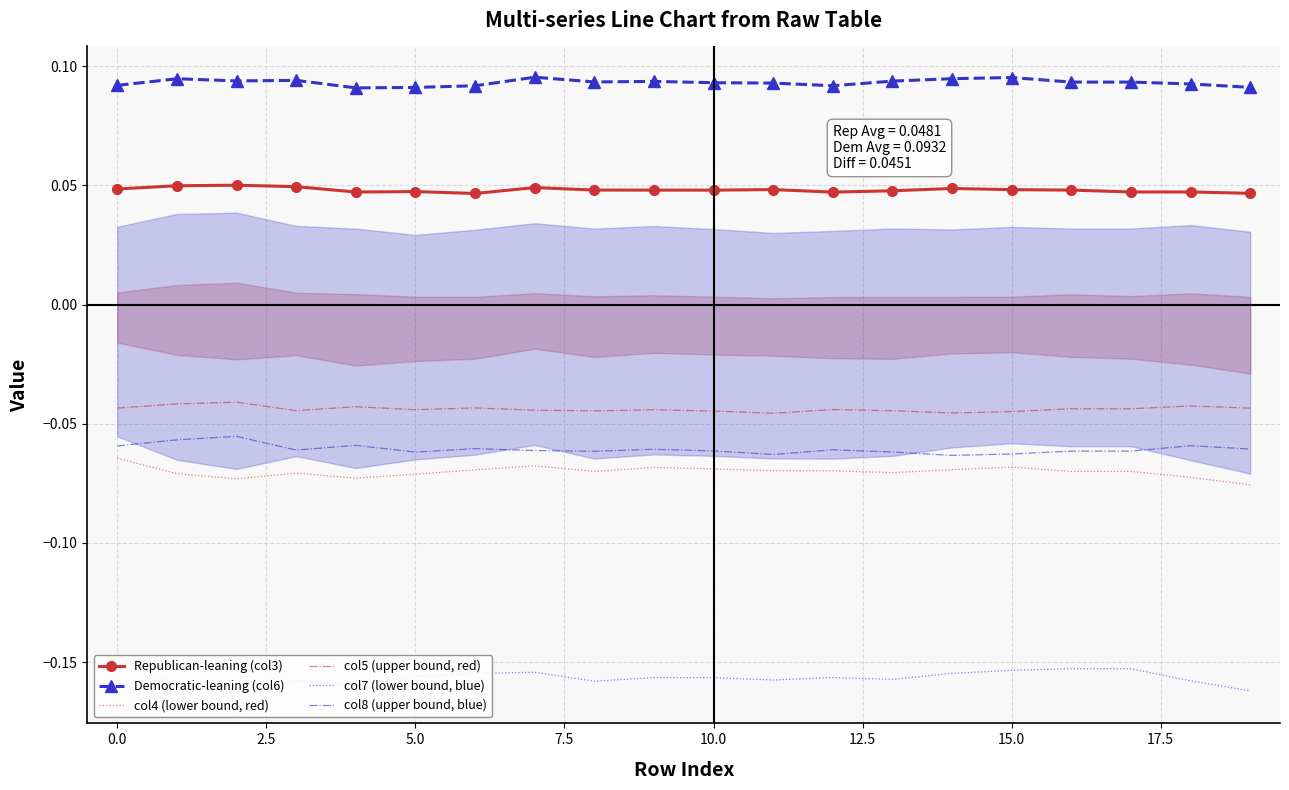

True or false: col7 (lower bound, blue) and col5 (upper bound, red) intersect in this chart.

False